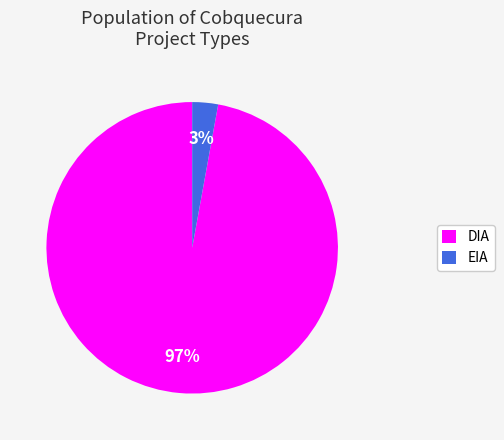

True or false: DIA accounts for 97% of the total.

True